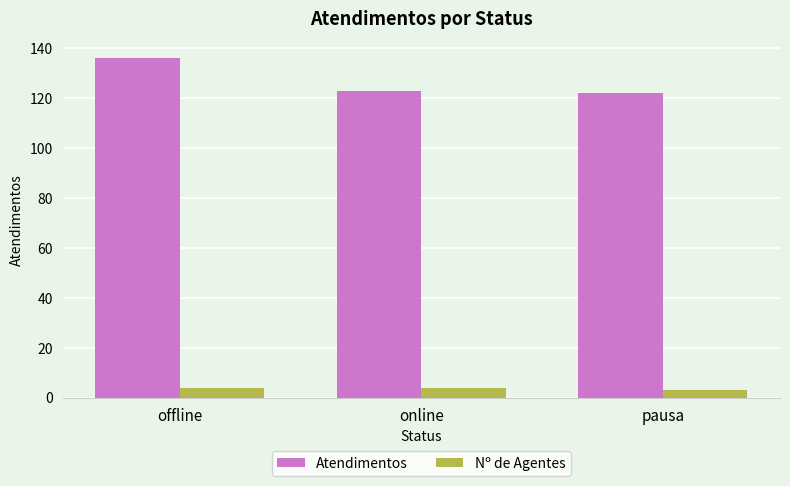

Is it true that Nº de Agentes equals 4 at online?

True